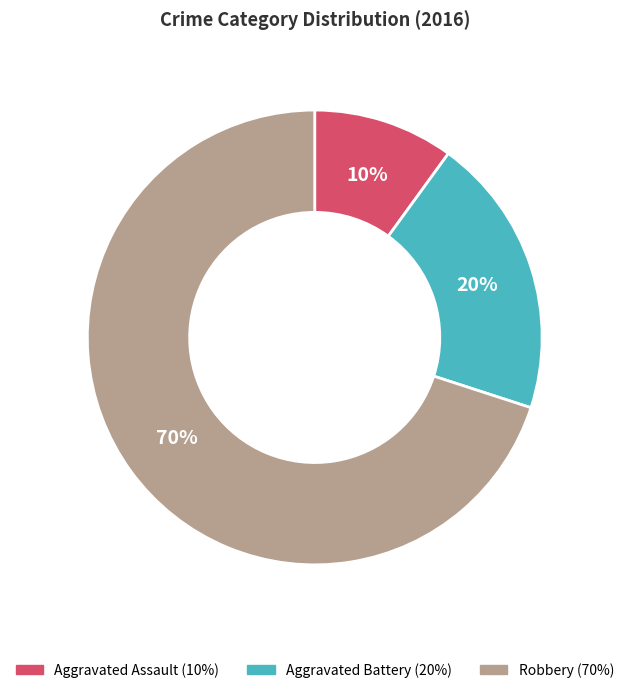

Is the sum of Aggravated Battery and Aggravated Assault greater than half?

No